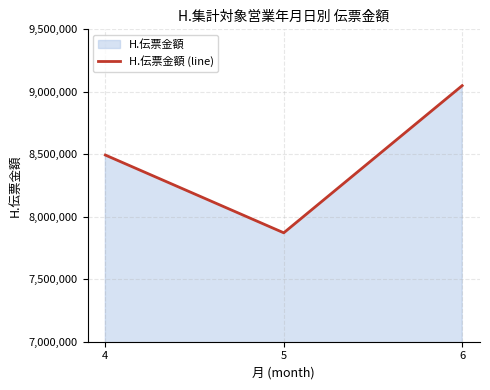

How many lines are shown in the chart?

1